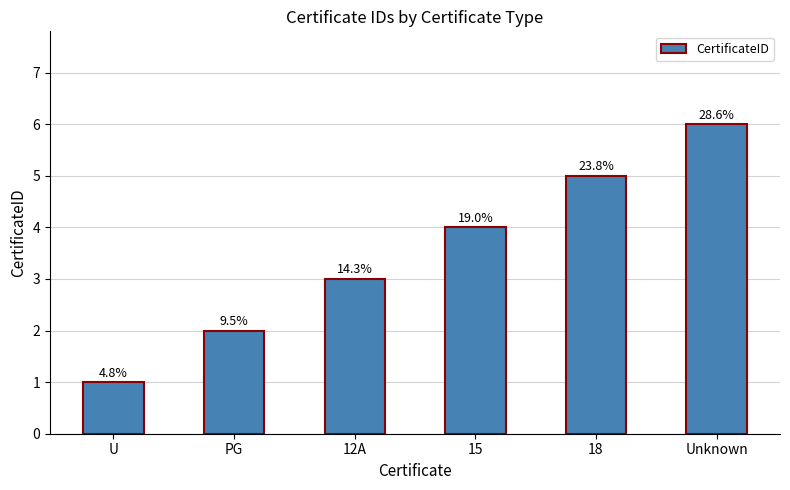

Are the bars horizontal?

No